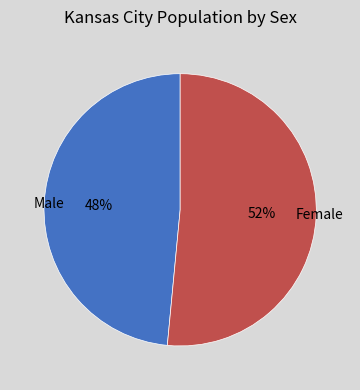

True or false: Male accounts for 59% of the total.

False